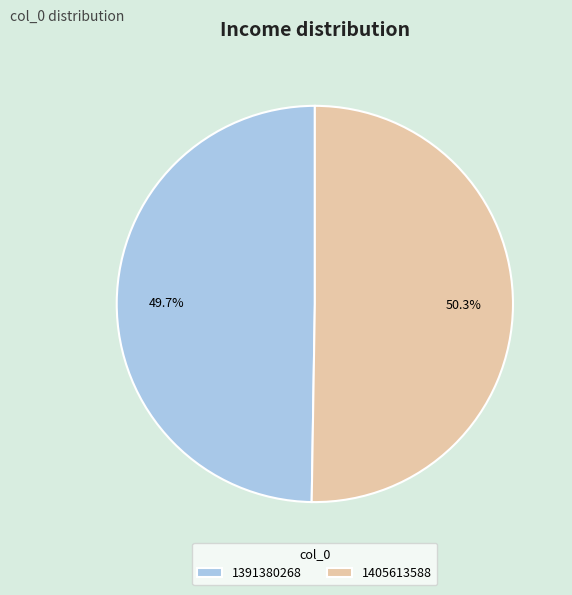

To the nearest percent, what is the combined percentage of 1405613588 and 1391380268?

100%